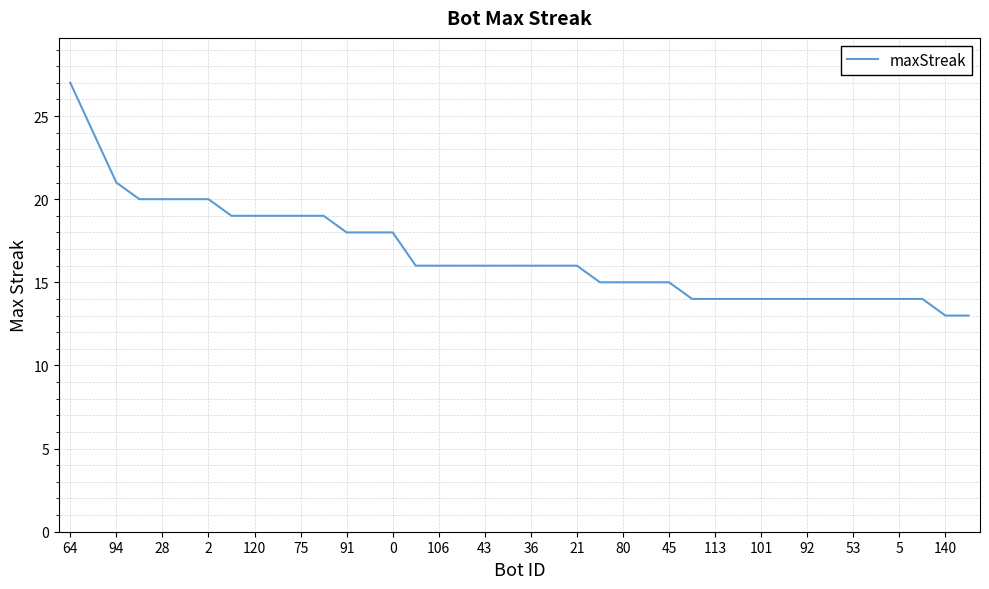

What is the maximum value shown in the chart?

27